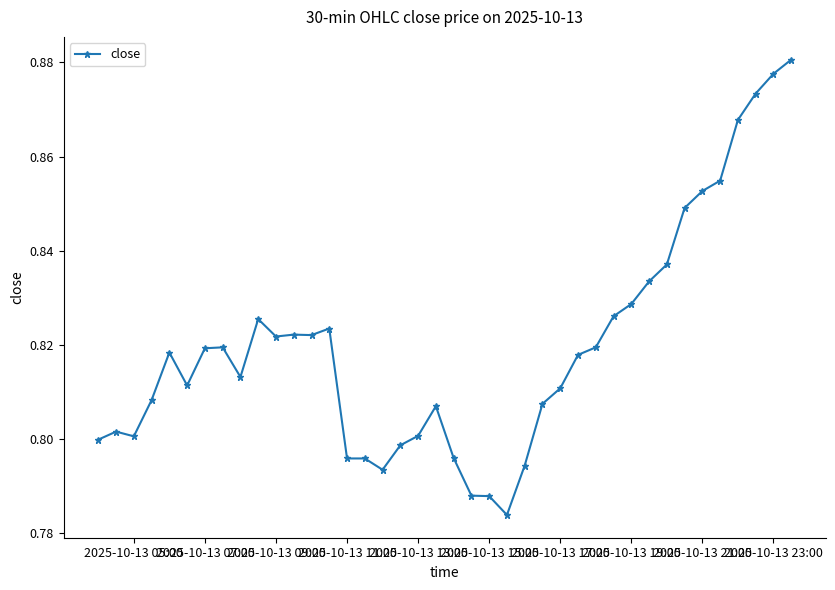

How many lines are shown in the chart?

1